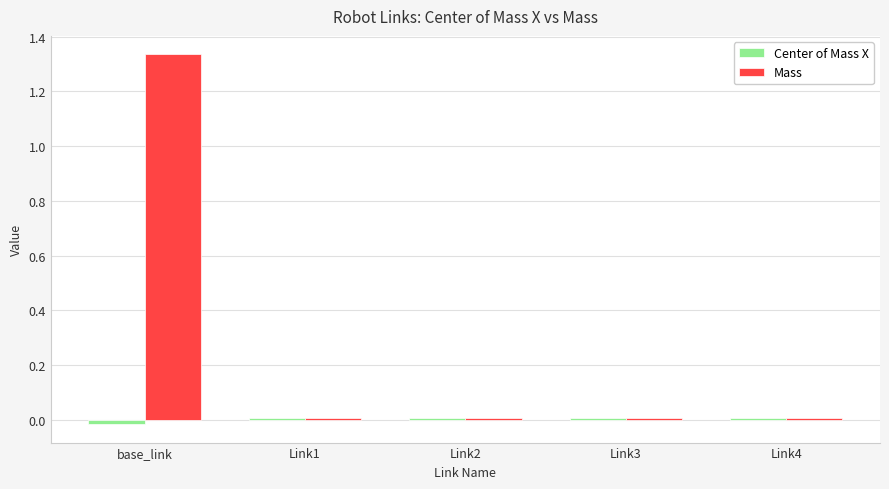

List the series in order of their overall mean, lowest first.

Center of Mass X, Mass